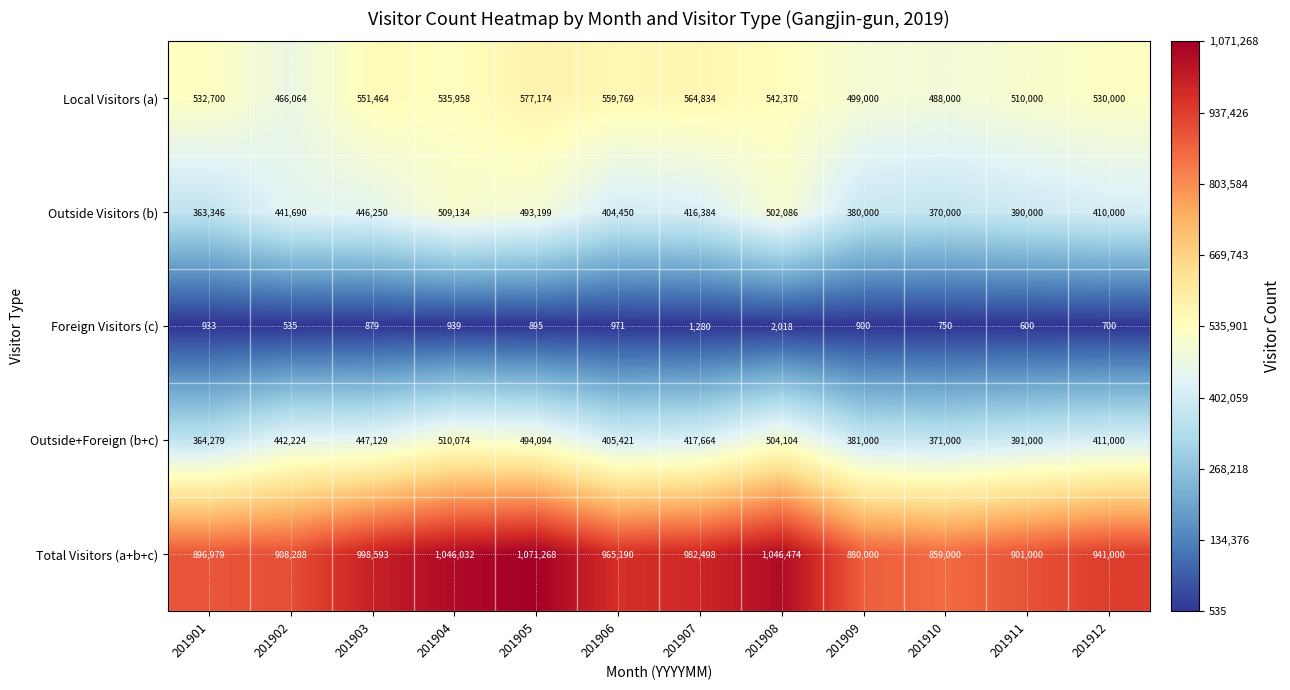

Which series changed the most between 201903 and 201907?

Outside Visitors (b)